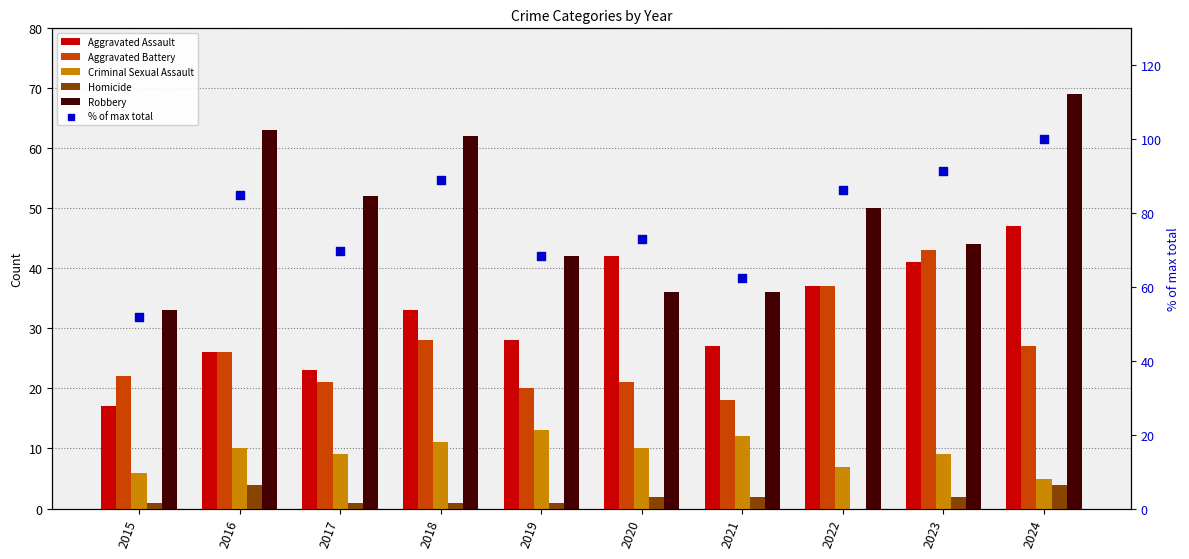

What are all the series names shown in the legend?

Aggravated Assault, Aggravated Battery, Criminal Sexual Assault, Homicide, Robbery, % of max total